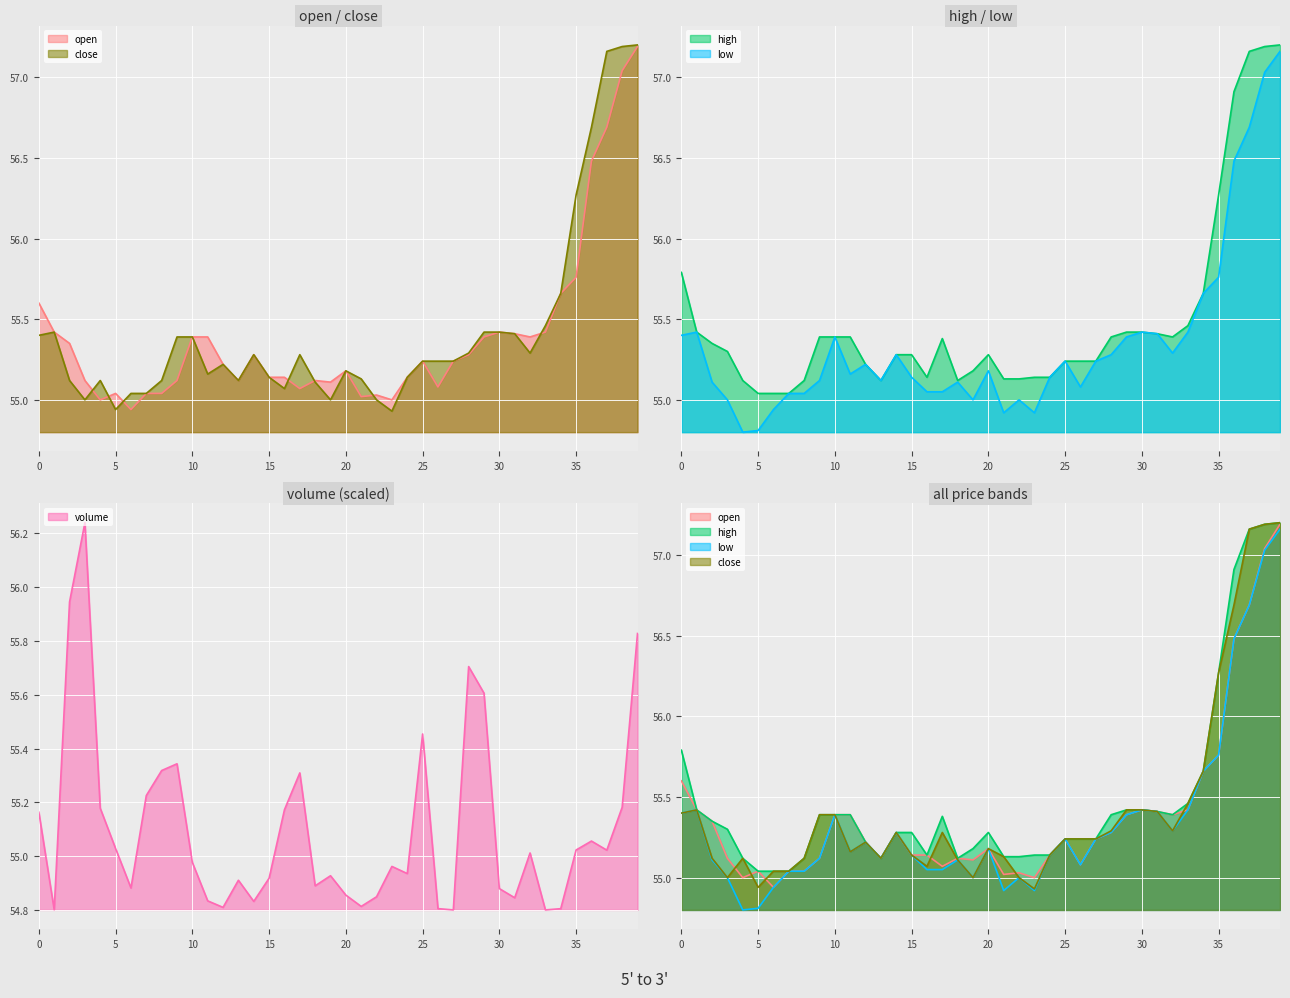

What is the sum of all low values?

2213.9